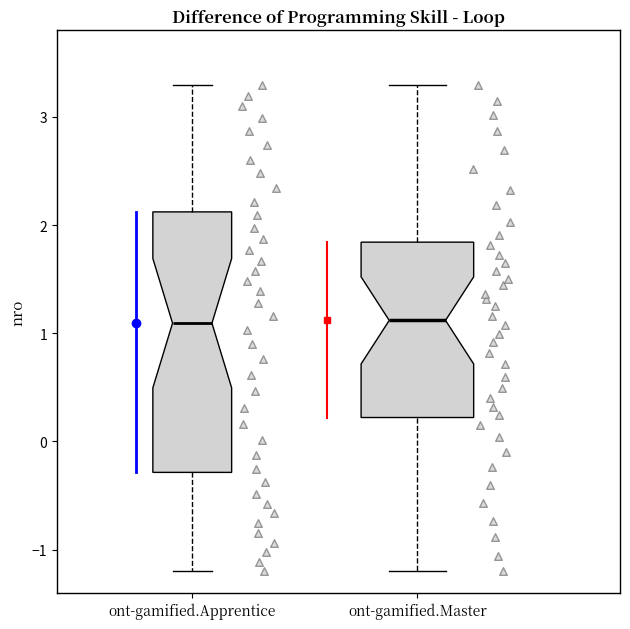

Where does the upper whisker of the box for ont-gamified.Apprentice end on the y-axis? The values are not printed on the chart, so give them approximately, as read against the axis.

3.3